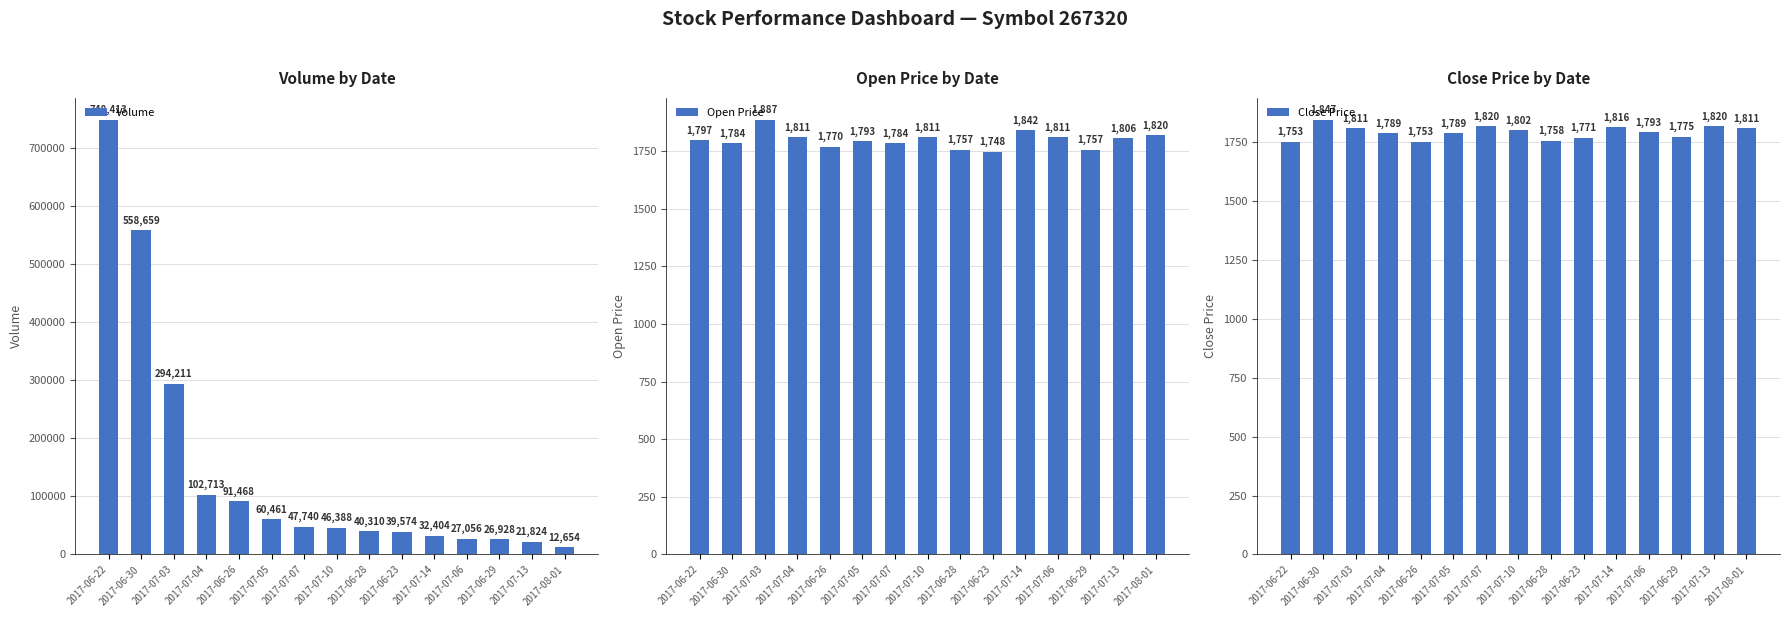

What are all the series names shown in the legend?

Volume, Open Price, Close Price